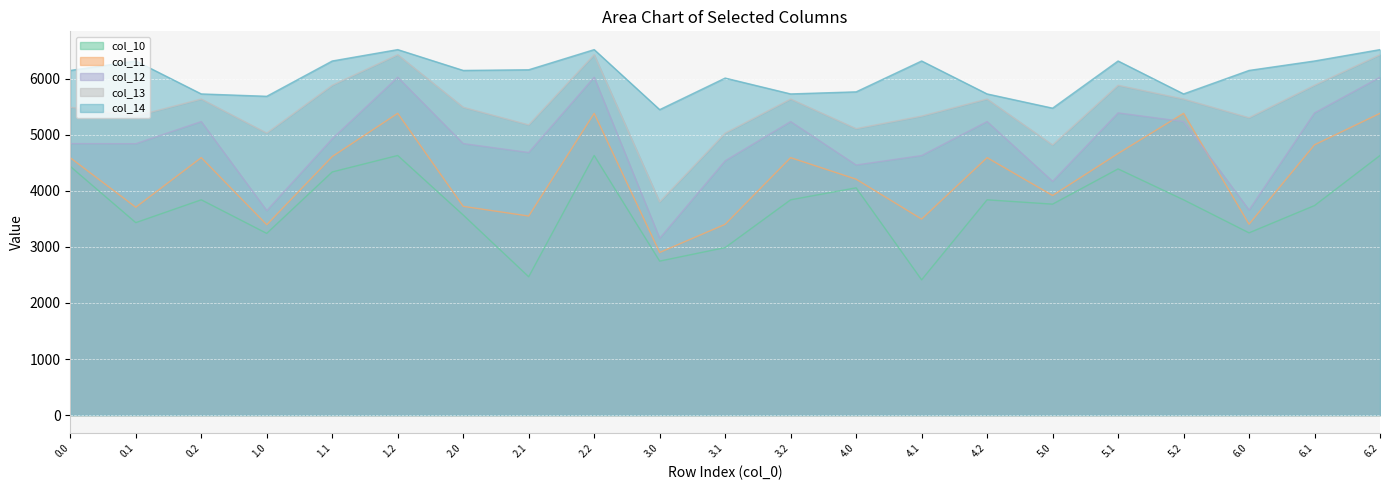

How many lines are shown in the chart?

5